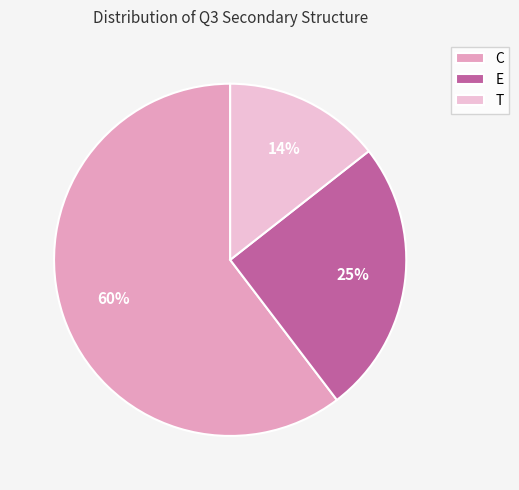

How many segments does this pie chart have?

3